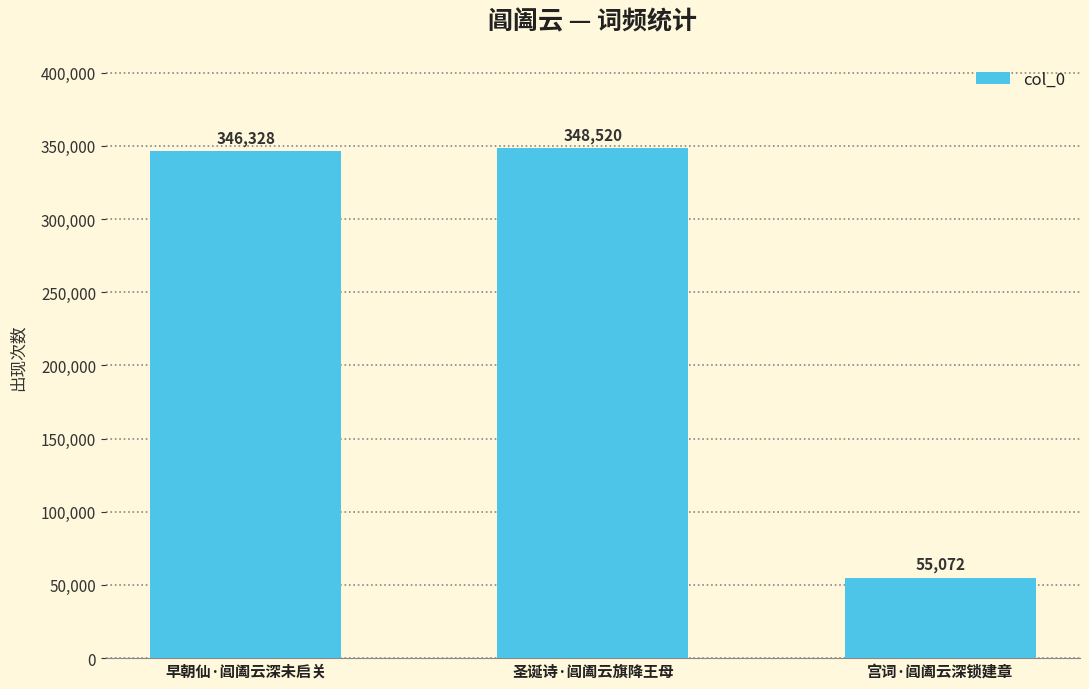

What is the change in value from 圣诞诗·阊阖云旗降王母 to 宫词·阊阖云深锁建章?

-293448